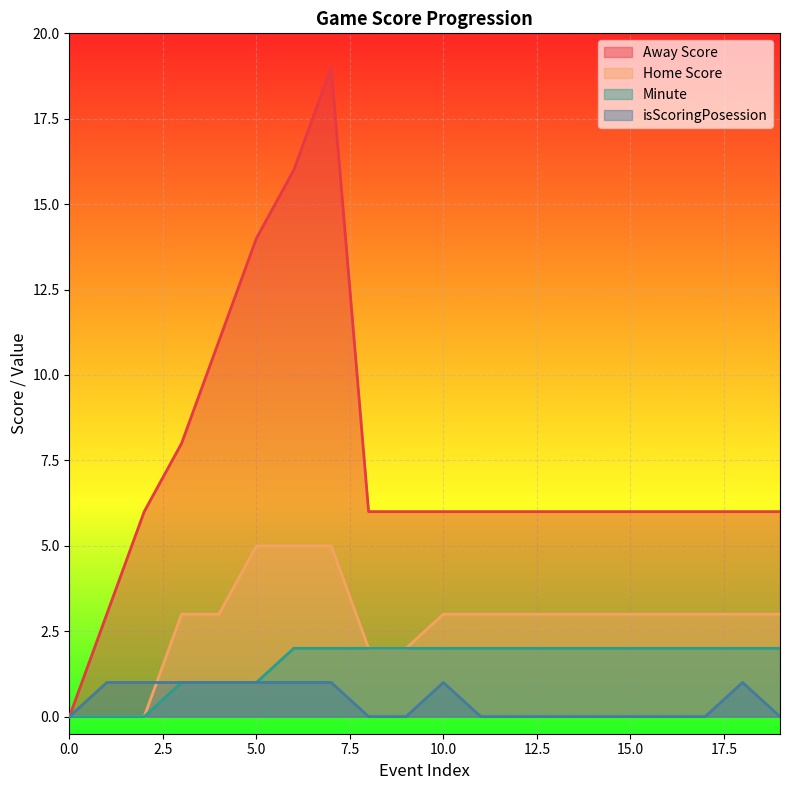

Count the number of data series in this chart.

4